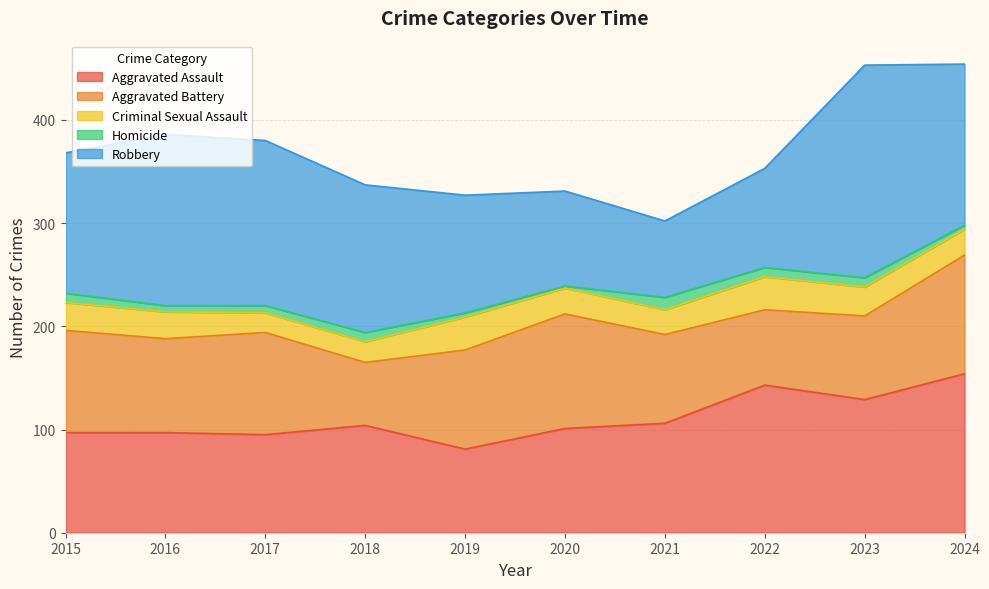

What is the value of the Criminal Sexual Assault point at the 10th from the left?

25